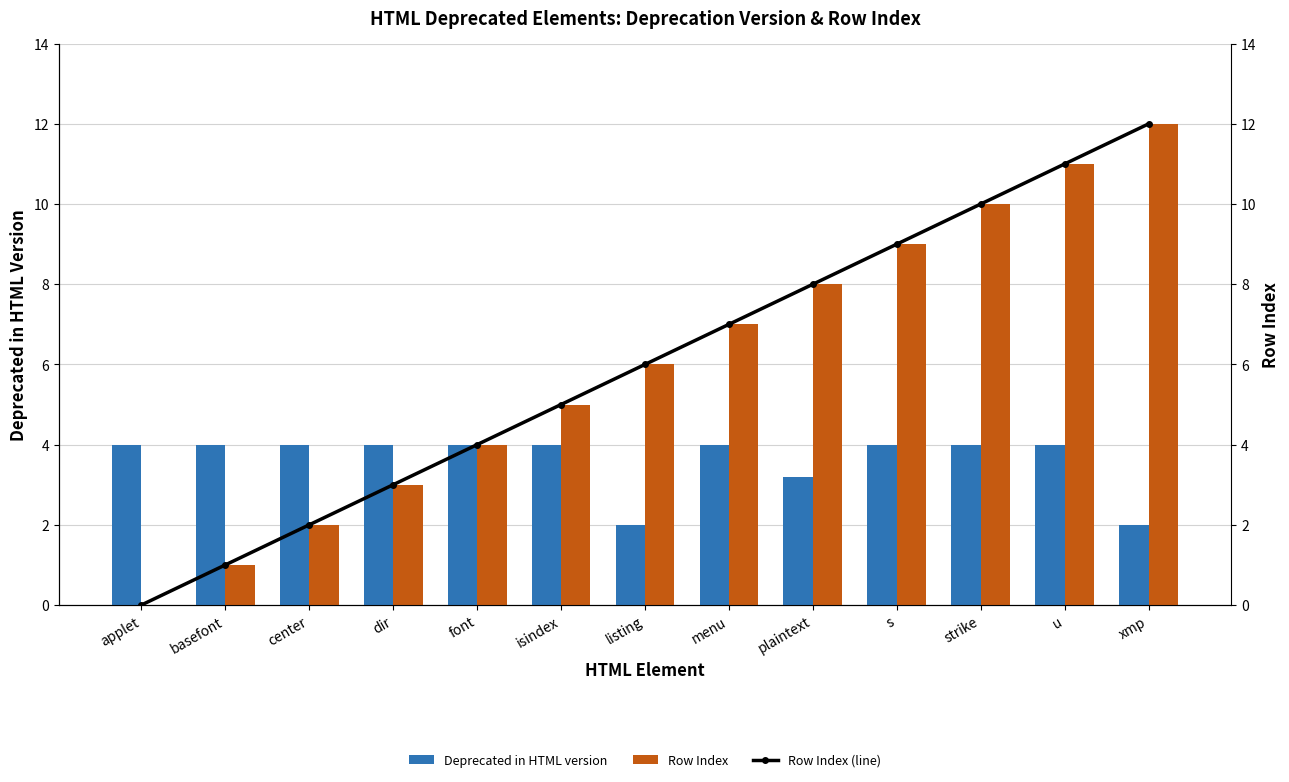

What are all the series names shown in the legend?

Deprecated in HTML version, Row Index, Row Index (line)